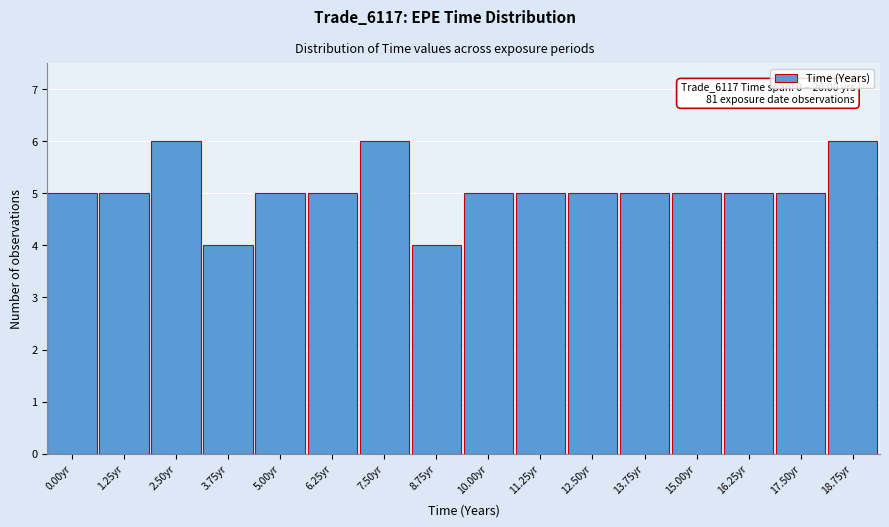

Reading left to right, transcribe all the data shown in this chart.

0.00yr=5	1.25yr=5	2.50yr=6	3.75yr=4	5.00yr=5	6.25yr=5	7.50yr=6	8.75yr=4	10.00yr=5	11.25yr=5	12.50yr=5	13.75yr=5	15.00yr=5	16.25yr=5	17.50yr=5	18.75yr=6